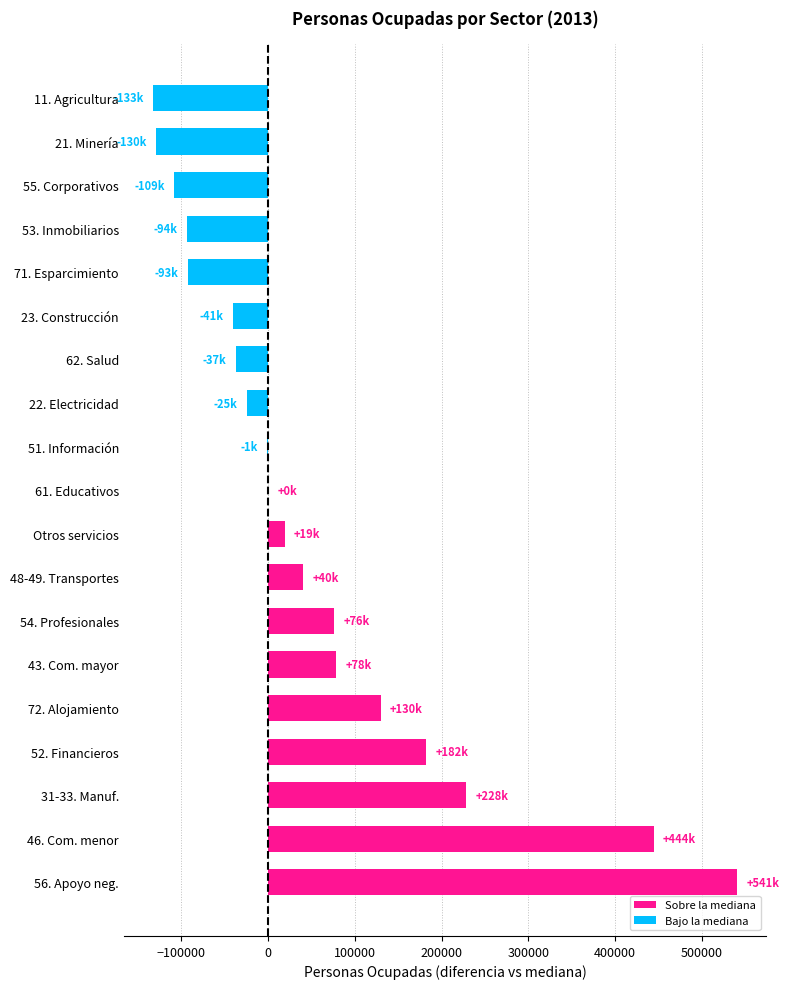

What is the change in value from 71. Esparcimiento to 55. Corporativos?

-15779